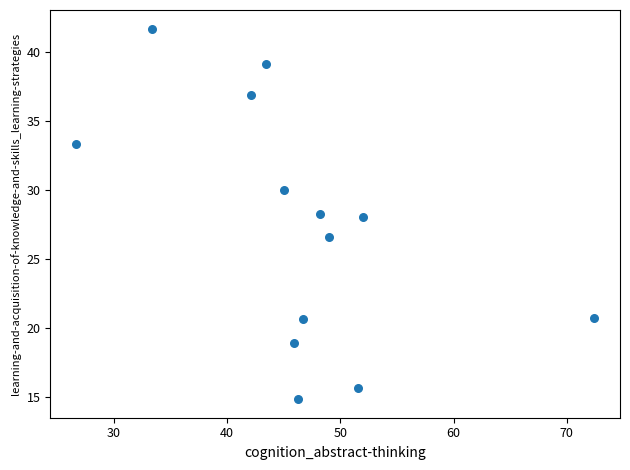

What is the range of X values (max minus min)?

45.7